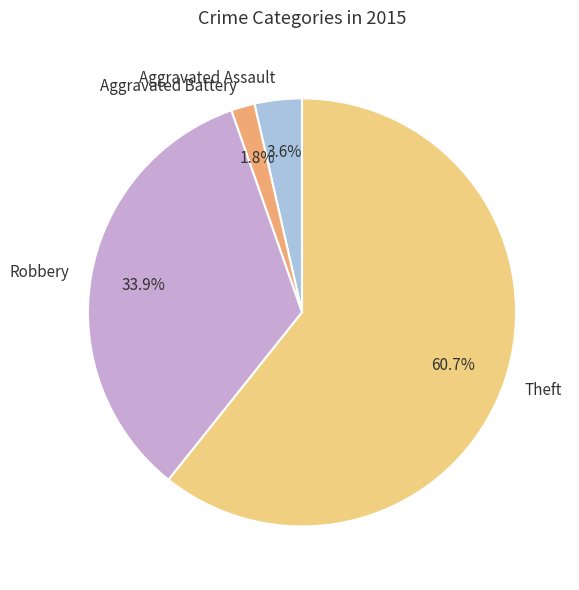

What is the smallest slice in the pie chart?

Aggravated Battery